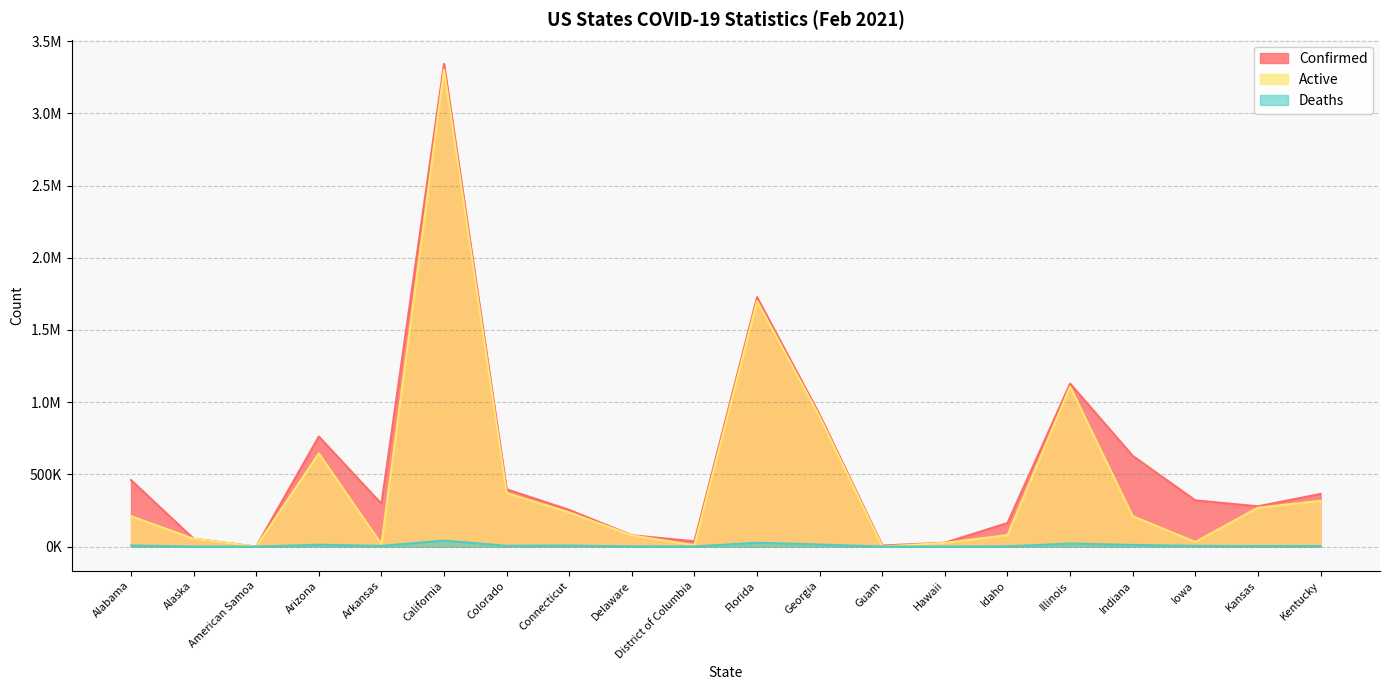

Reading right to left, what are all the values shown in this chart?

Confirmed: Kentucky=364498	Kansas=279008	Iowa=320187	Indiana=628391	Illinois=1128613	Idaho=163165	Hawaii=26692	Guam=7608	Georgia=912479	Florida=1727107	District of Columbia=37008	Delaware=78495	Connecticut=253954	Colorado=397101	California=3342647	Arkansas=296494	Arizona=762145	American Samoa=0	Alaska=54457	Alabama=460860
Deaths: Kentucky=3780	Kansas=3834	Iowa=4906	Indiana=11331	Illinois=21273	Idaho=1735	Hawaii=410	Guam=129	Georgia=14242	Florida=26685	District of Columbia=916	Delaware=1308	Connecticut=7119	Colorado=5641	California=41578	Arkansas=4895	Arizona=13124	American Samoa=0	Alaska=262	Alabama=7688
Active: Kentucky=317226	Kansas=269496	Iowa=32245	Indiana=210738	Illinois=1107340	Idaho=79839	Hawaii=25747	Guam=102	Georgia=898237	Florida=1700422	District of Columbia=10177	Delaware=77394	Connecticut=237035	Colorado=370417	California=3301245	Arkansas=16695	Arizona=644919	American Samoa=0	Alaska=54197	Alabama=211029